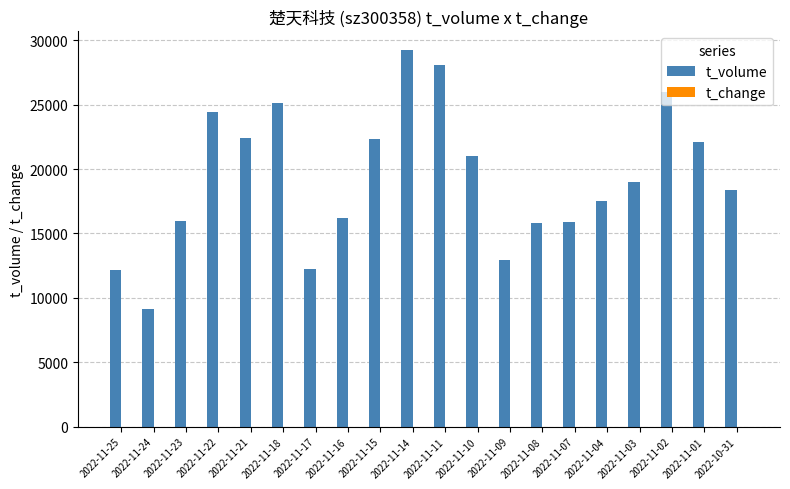

What is the maximum value for t_volume?

29236.0